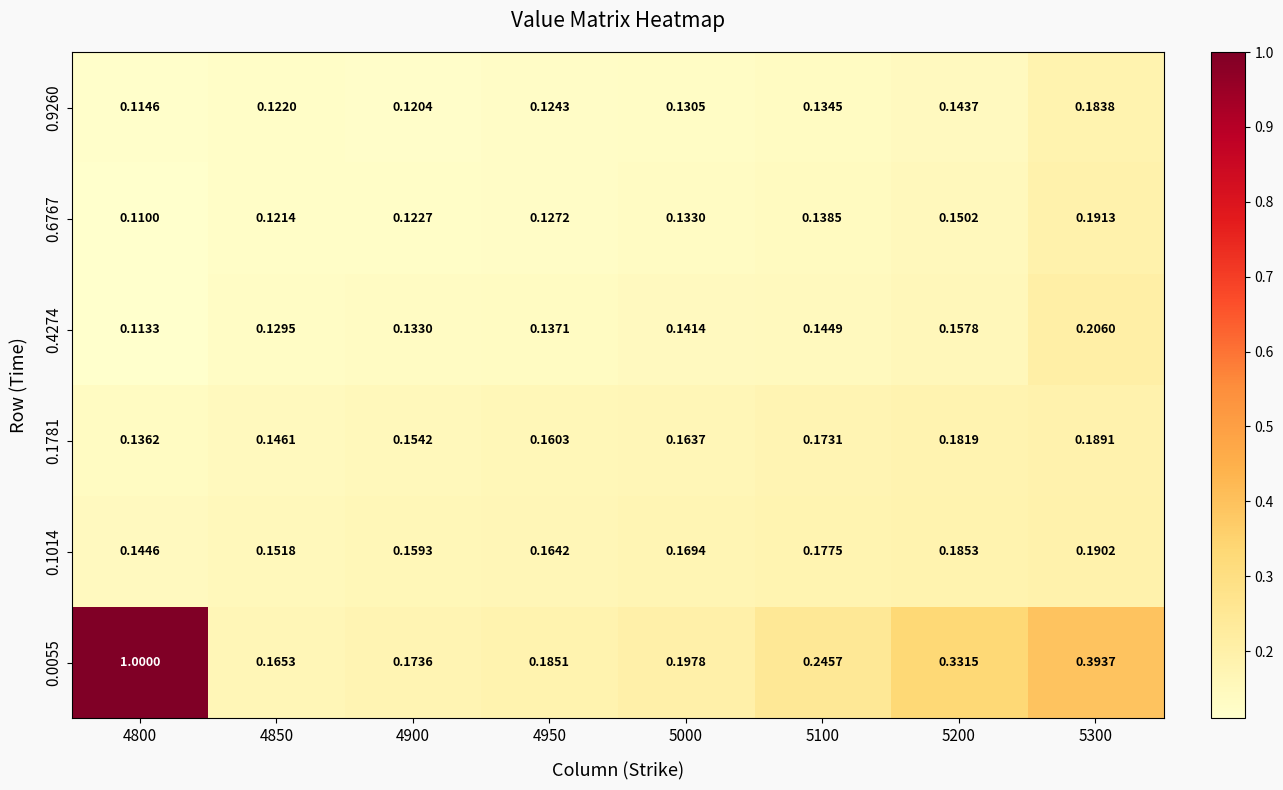

Is the value of 0.1014 at 4850 greater than the value of 0.6767 at 5200?

Yes